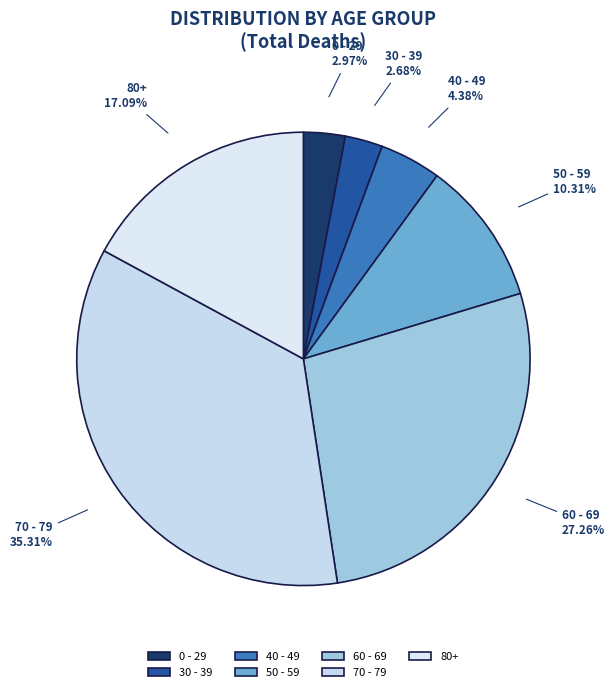

Which category has the biggest portion of the pie?

70 - 79